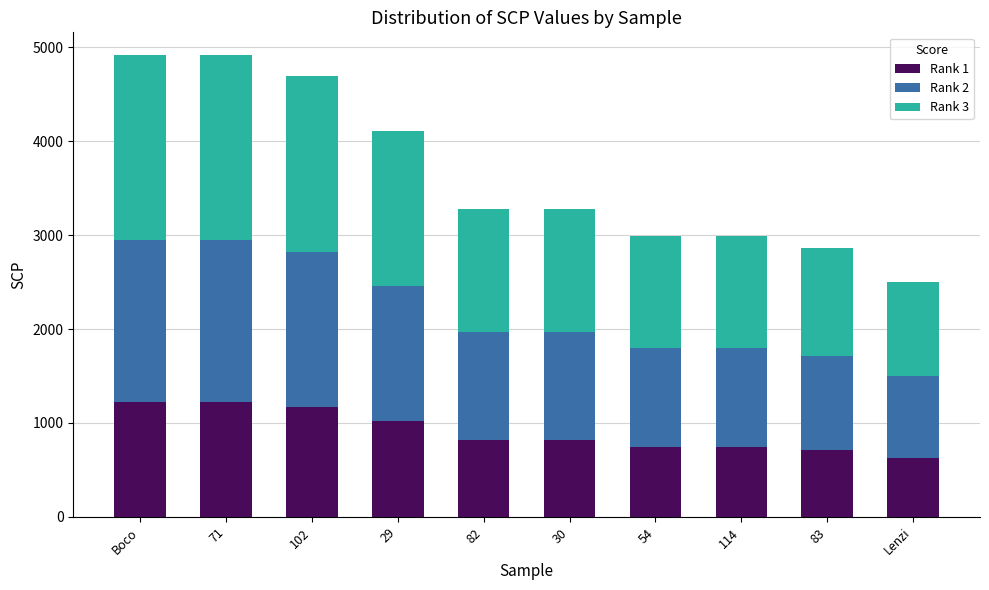

How many data points does each series have?

10